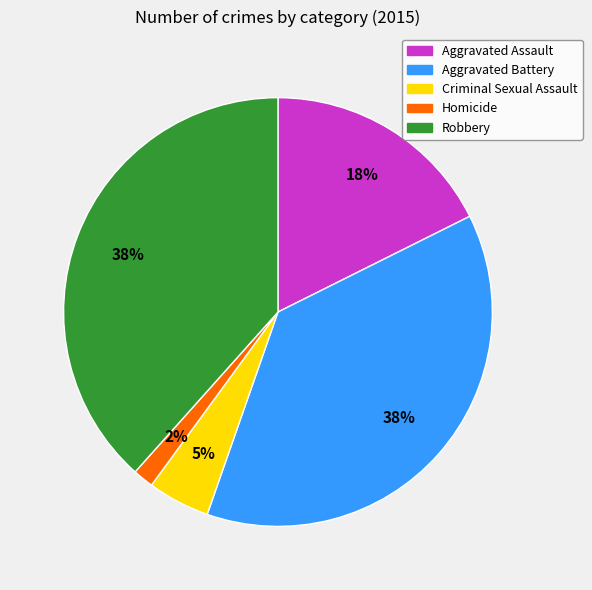

Which slice is the smallest?

Homicide